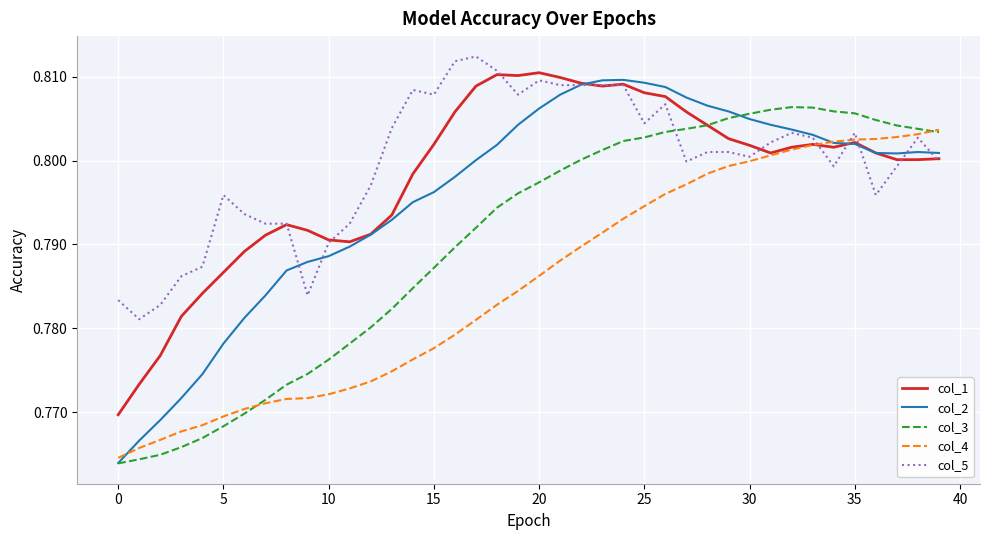

After their last crossing, which series has the higher values: col_5 or col_3?

col_3